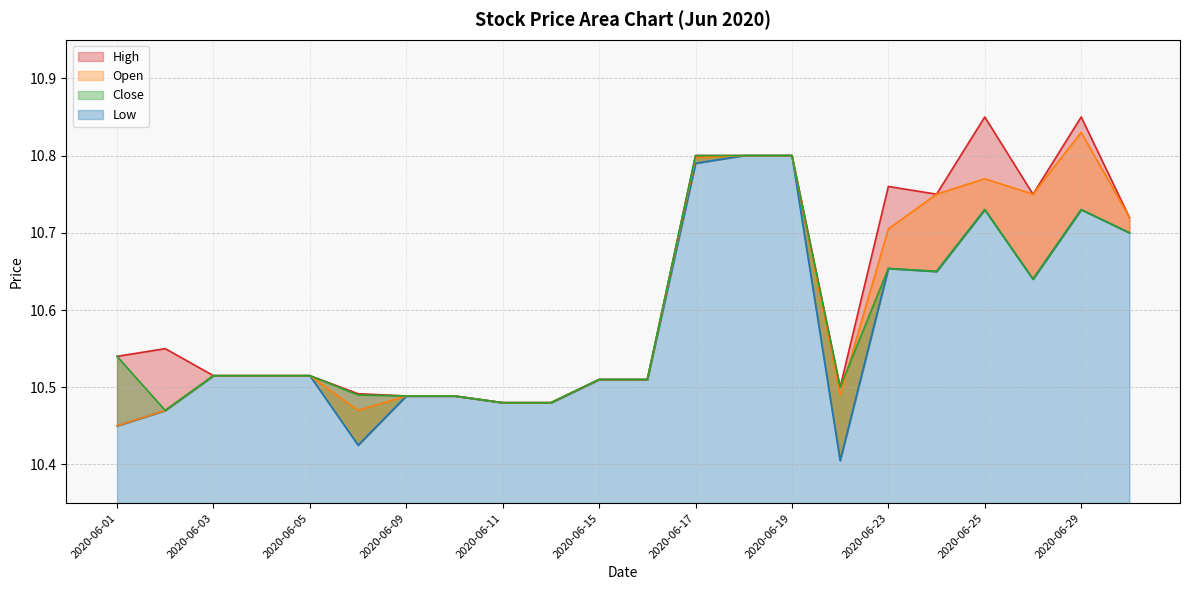

Reading left to right, transcribe all the data shown in this chart.

Close: 10.5	10.5	10.5	10.5	10.5	10.5	10.5	10.5	10.5	10.5	10.5	10.5	10.8	10.8	10.8	10.5	10.7	10.7	10.7	10.6	10.7	10.7
Open: 10.4	10.5	10.5	10.5	10.5	10.5	10.5	10.5	10.5	10.5	10.5	10.5	10.8	10.8	10.8	10.5	10.7	10.8	10.8	10.8	10.8	10.7
High: 10.5	10.6	10.5	10.5	10.5	10.5	10.5	10.5	10.5	10.5	10.5	10.5	10.8	10.8	10.8	10.5	10.8	10.8	10.8	10.8	10.8	10.7
Low: 10.4	10.5	10.5	10.5	10.5	10.4	10.5	10.5	10.5	10.5	10.5	10.5	10.8	10.8	10.8	10.4	10.7	10.7	10.7	10.6	10.7	10.7